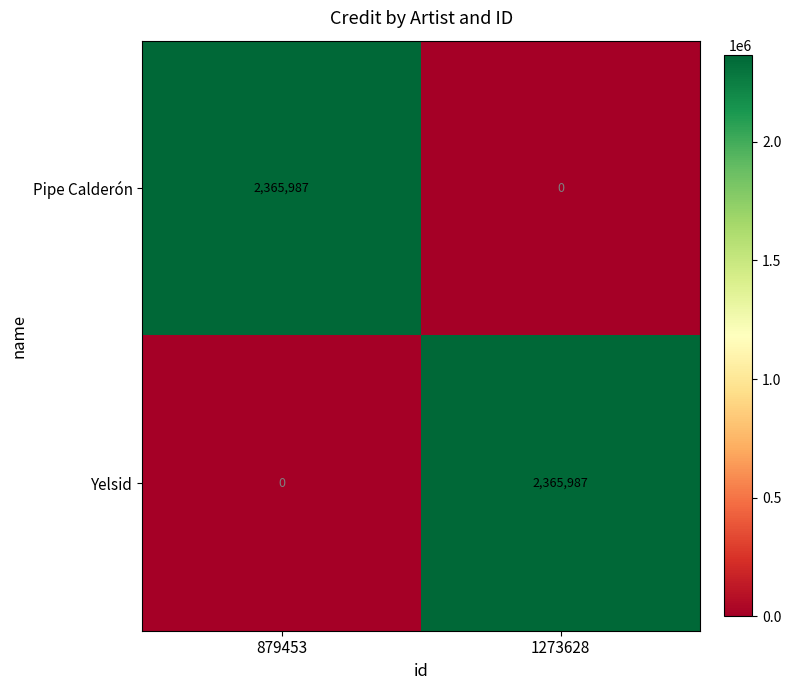

Reading left to right, list all the values displayed in this chart.

Pipe Calderón: 879453=2365987	1273628=0
Yelsid: 879453=0	1273628=2365987